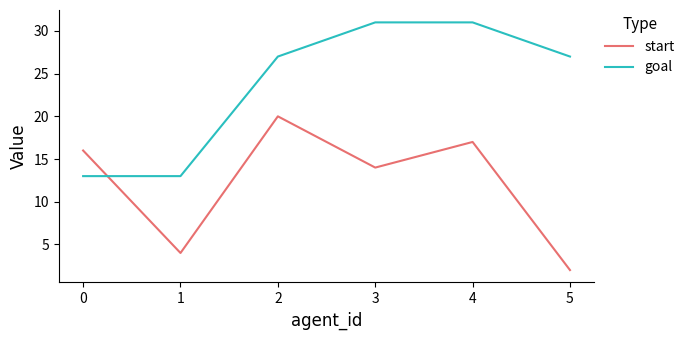

Which series ends up on top after the final intersection of goal and start?

goal